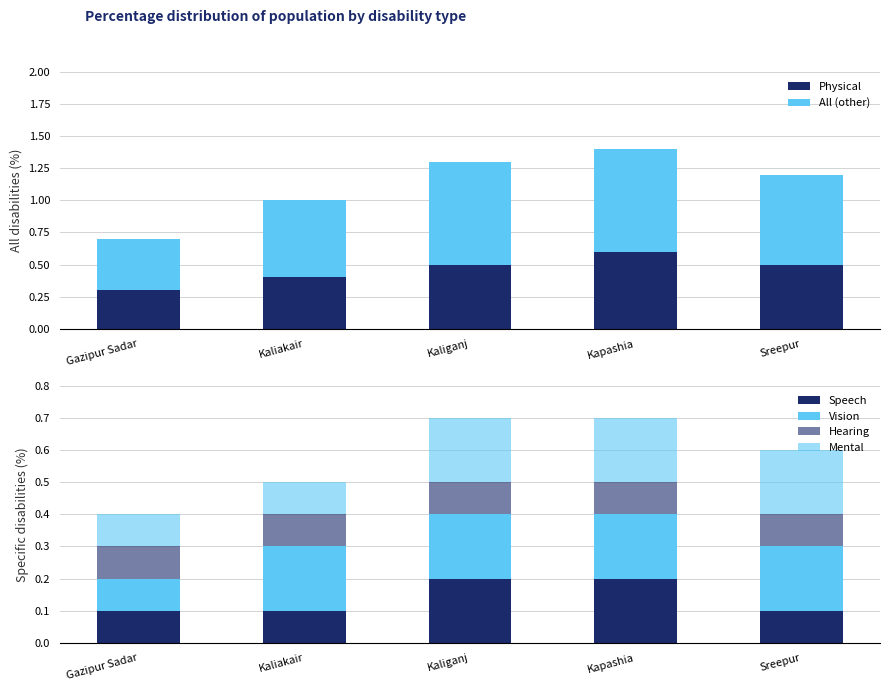

What is the difference between the All (other) values at Sreepur and Kapashia?

0.1